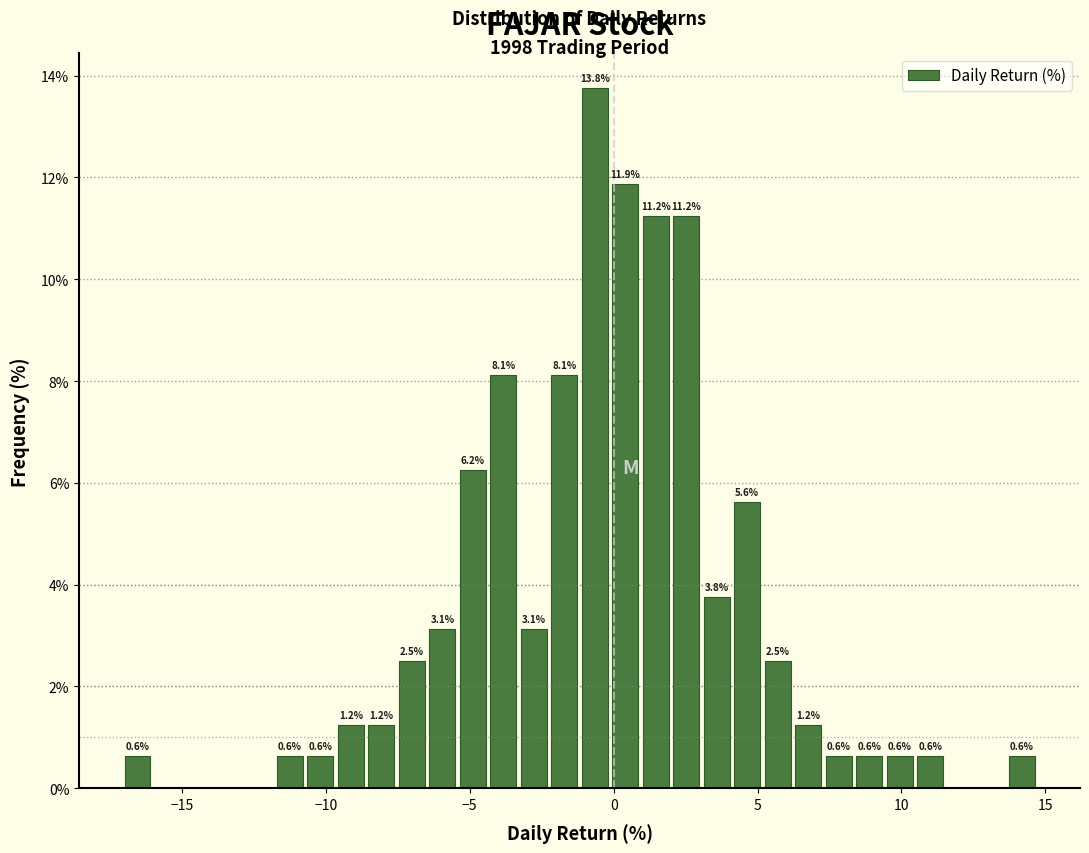

Around what value on the x-axis is the tallest bar? Give the approximate position of its centre, as read against the axis.

-0.5